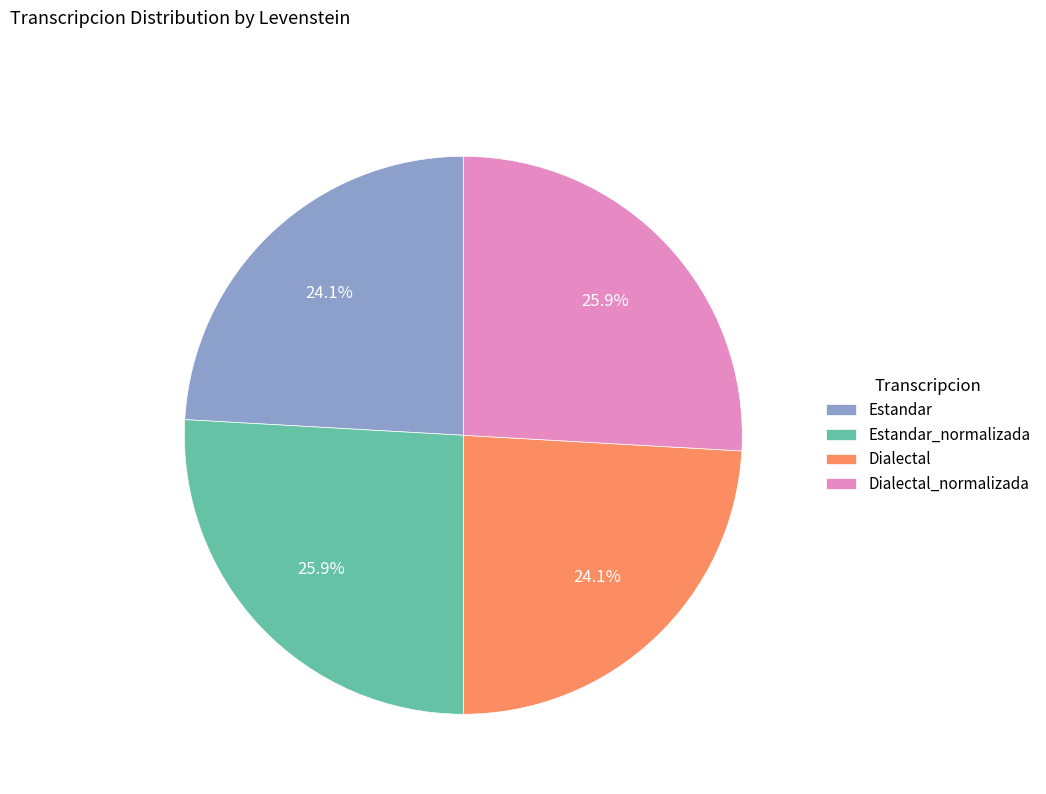

What percentage is the Dialectal slice, to the nearest percent?

24%